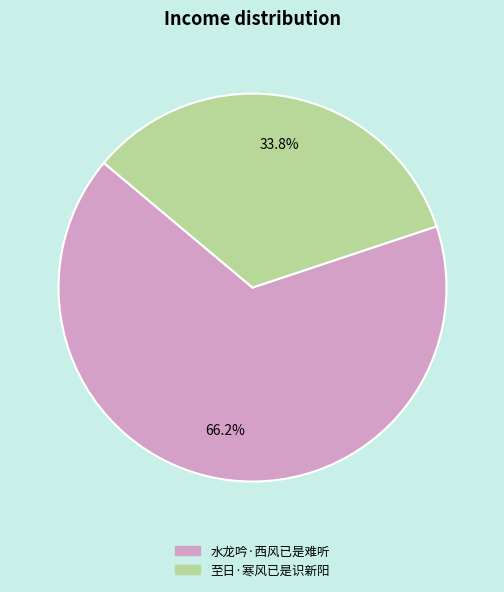

Which category has the smallest portion of the pie?

至日·寒风已是识新阳